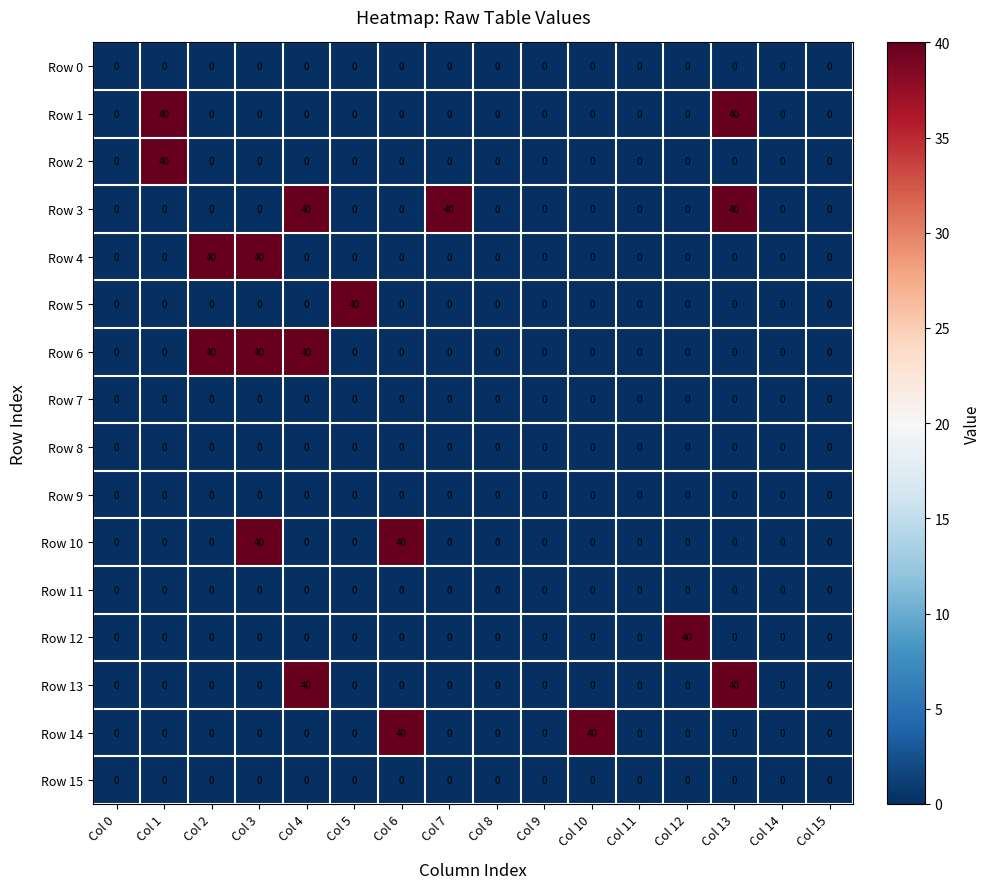

What is the sum of all Row 4 values?

80